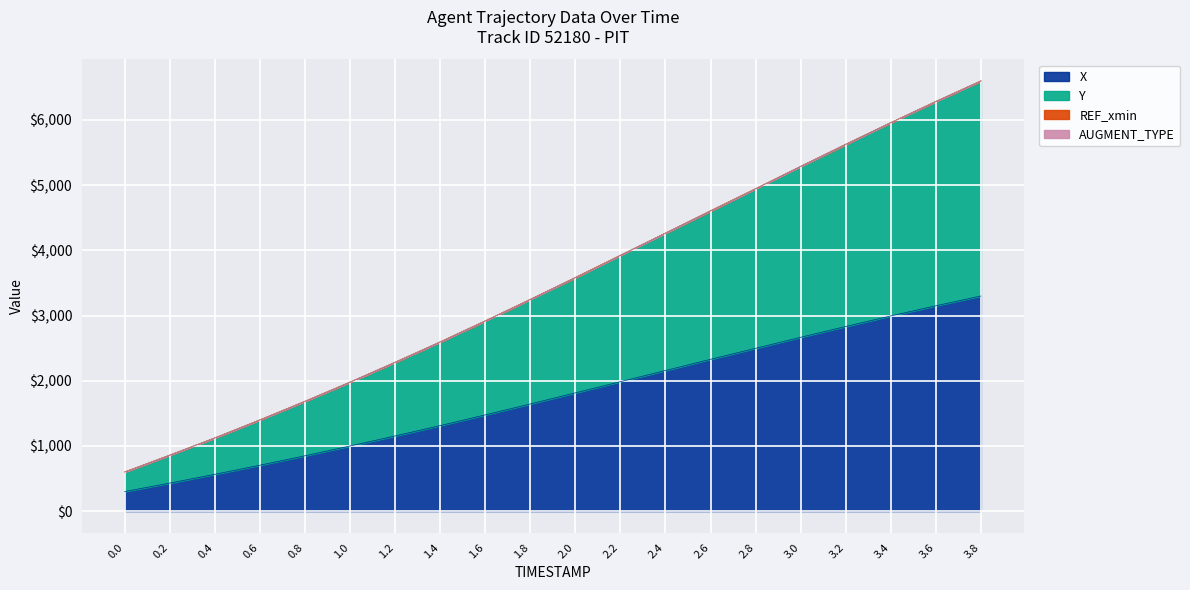

Reading left to right, transcribe all the data shown in this chart.

X: 0.0=300.0	0.2=429.9	0.4=564.1	0.6=704.0	0.8=848.3	1.0=998.4	1.2=1152.8	1.4=1311.5	1.6=1476.0	1.8=1643.4	2.0=1813.7	2.2=1985.4	2.4=2157.1	2.6=2328.9	2.8=2497.7	3.0=2666.5	3.2=2832.5	3.4=2994.1	3.6=3149.9	3.8=3300.0
Y: 0.0=600.0	0.2=858.4	0.4=1122.7	0.6=1399.0	0.8=1684.2	1.0=1978.3	1.2=2283.0	1.4=2595.0	1.6=2917.5	1.8=3247.5	2.0=3583.5	2.2=3924.0	2.4=4264.6	2.6=4606.7	2.8=4945.9	3.0=5288.2	3.2=5627.6	3.4=5959.5	3.6=6284.2	3.8=6600.0